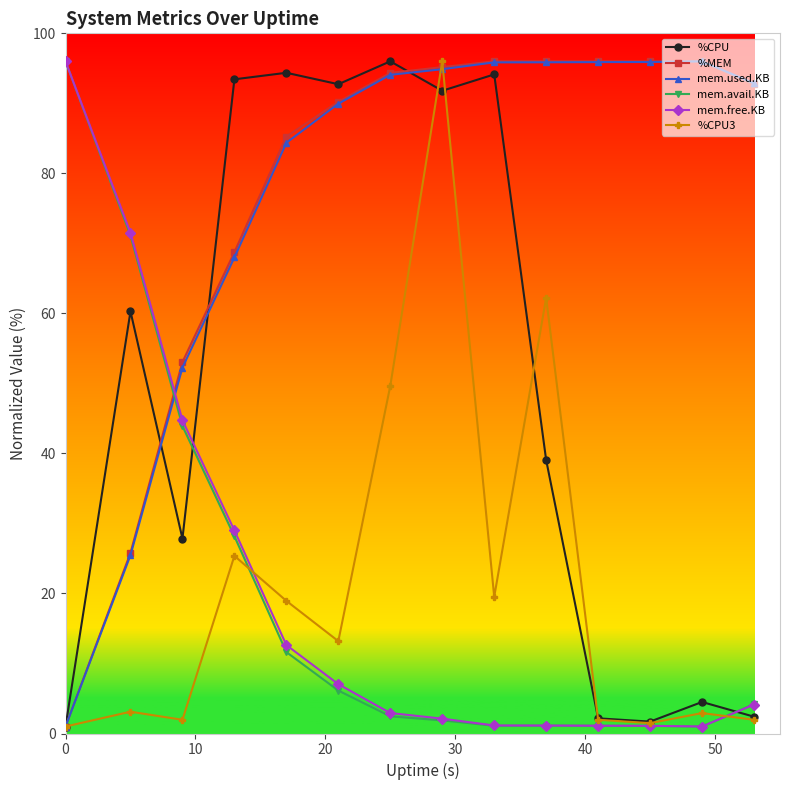

At how many categories does at least one series exceed 86?

12